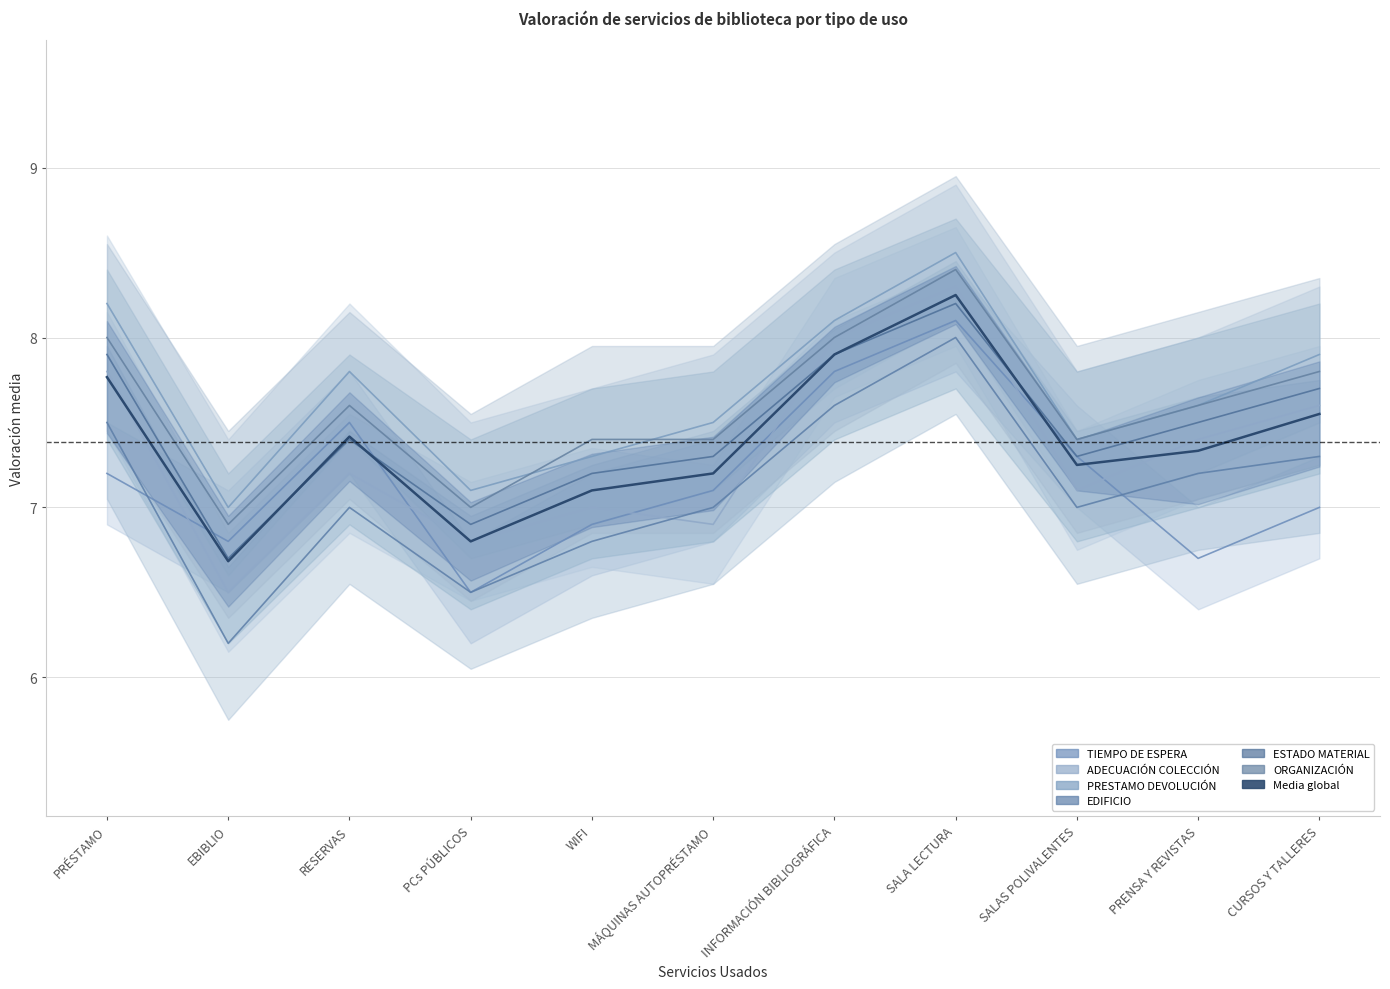

At which category does the data reach its first local valley?

EBIBLIO